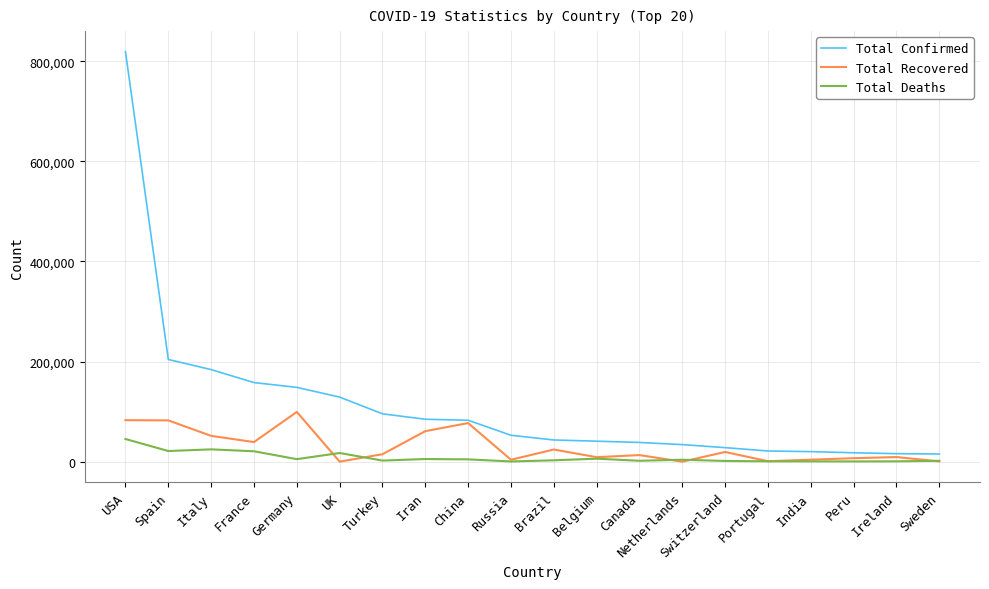

What is the highest value of the Total Recovered series?

99400